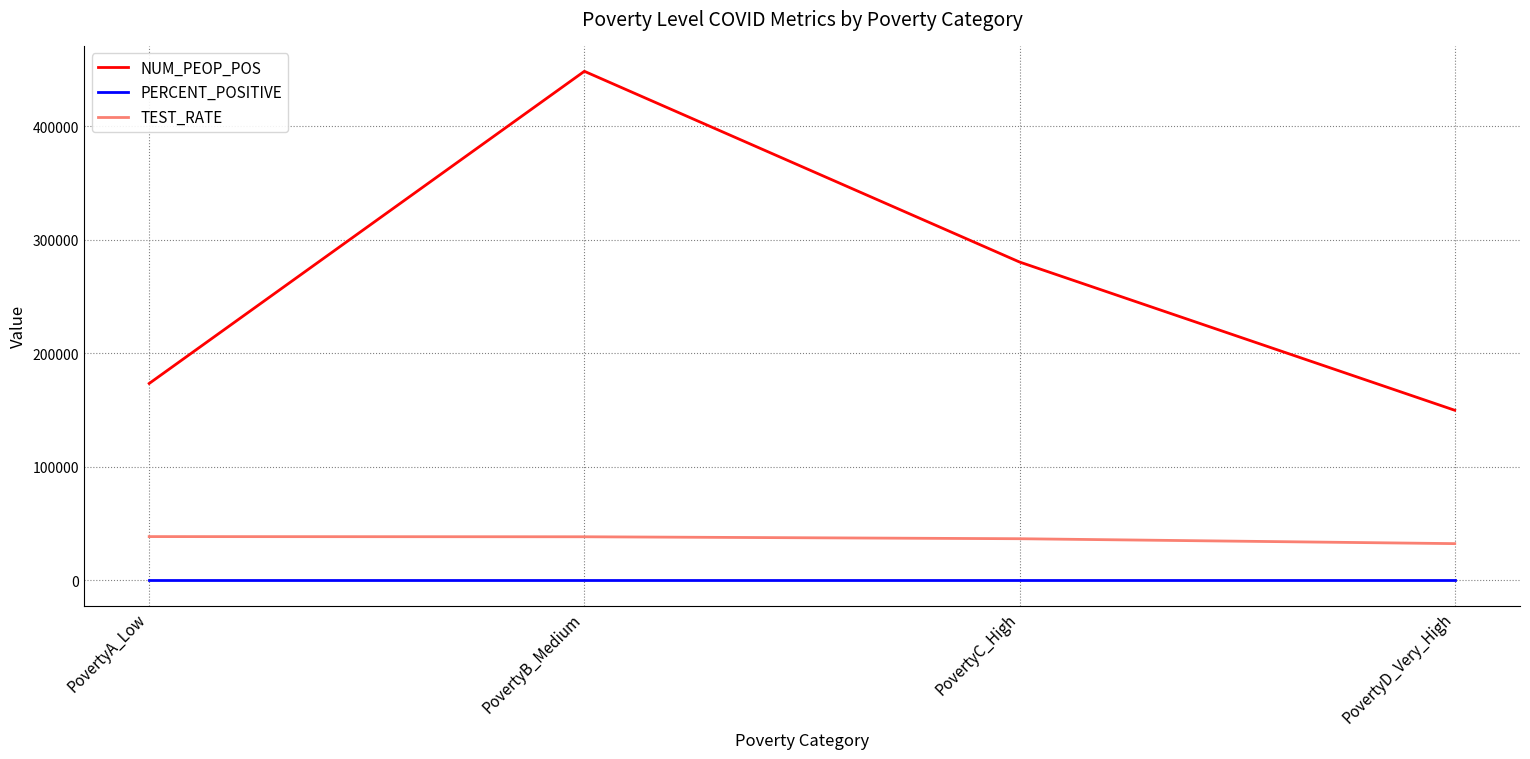

What is the difference between the maximum and minimum values in the TEST_RATE series?

6195.5